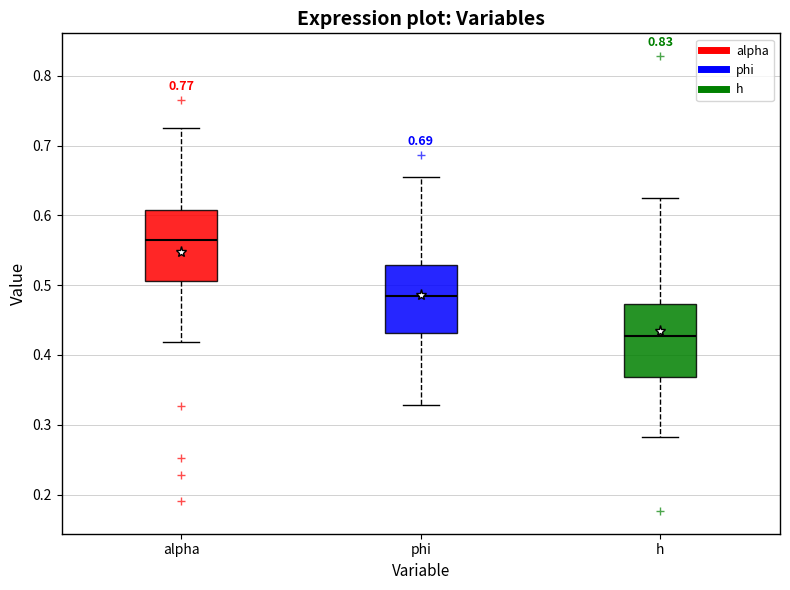

Reading left to right, transcribe this box plot: for each box, give where its median line is, the range the box spans, and where its two whiskers end, as read against the y-axis. The values are not printed on the chart, so give them approximately, as read against the axis.

alpha: median 0.56, box 0.51 to 0.61, whiskers 0.42 to 0.73
phi: median 0.48, box 0.43 to 0.53, whiskers 0.33 to 0.65
h: median 0.43, box 0.37 to 0.47, whiskers 0.28 to 0.62